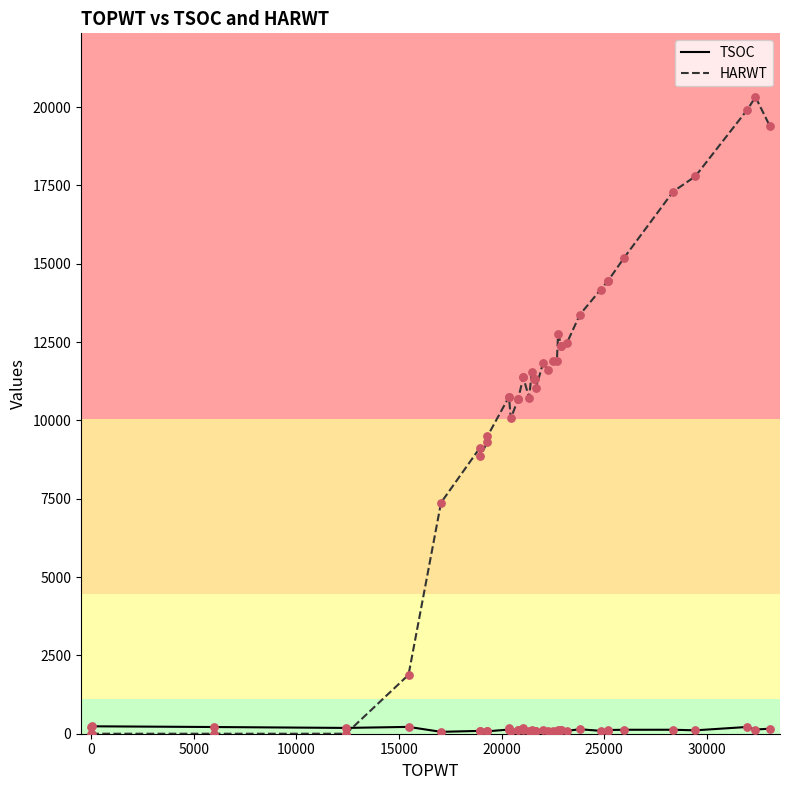

What are all the series names shown in the legend?

TSOC, HARWT